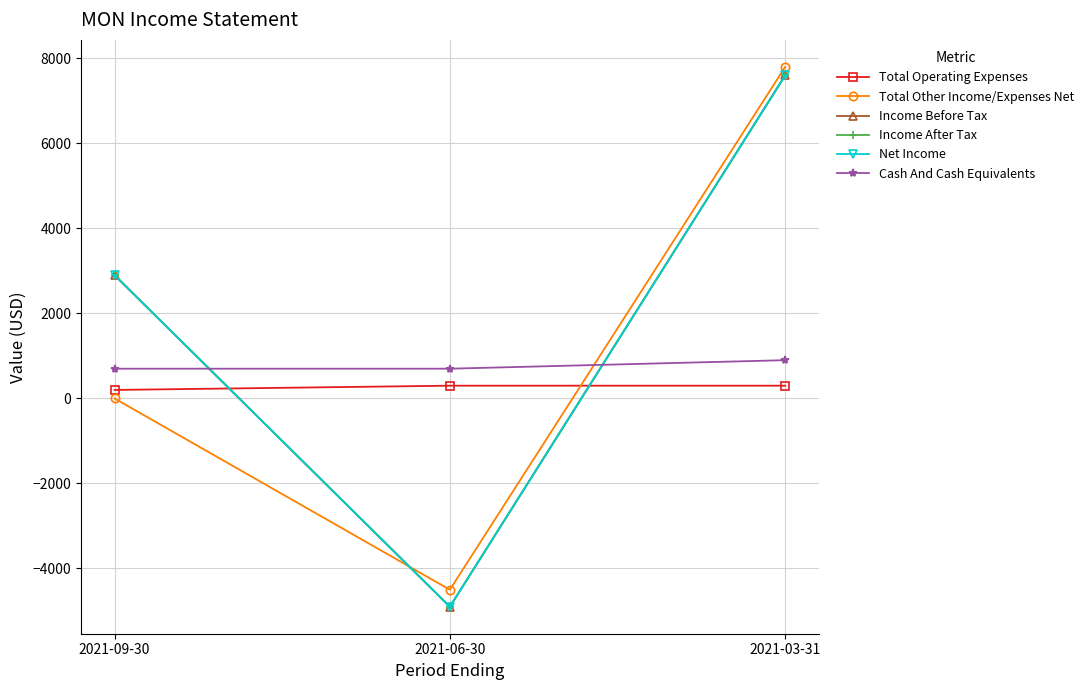

What is the difference between the highest and lowest values at 2021-09-30?

2900